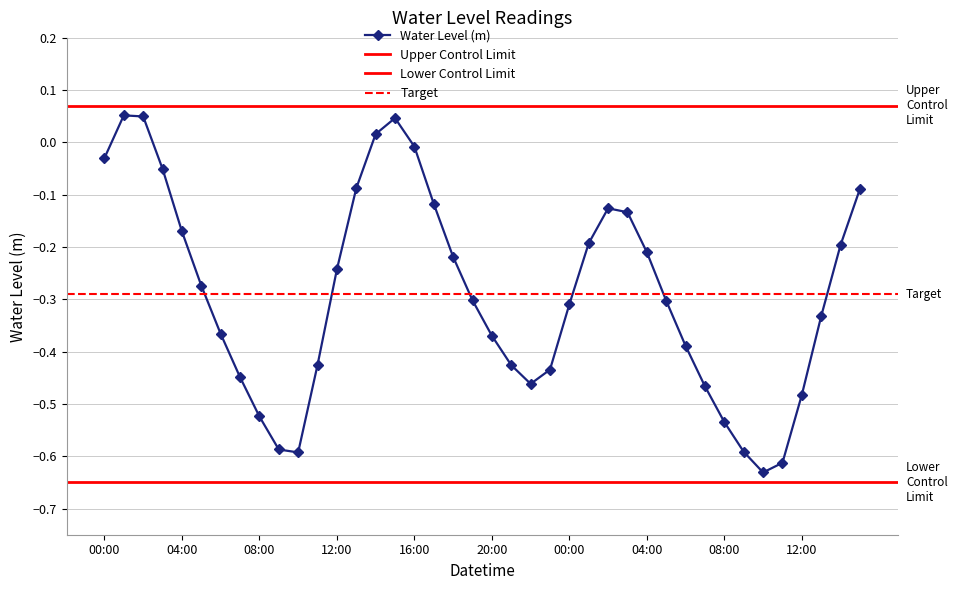

Which has a higher value, 2024-02-17 18:00 or 2024-02-18 13:00?

2024-02-17 18:00